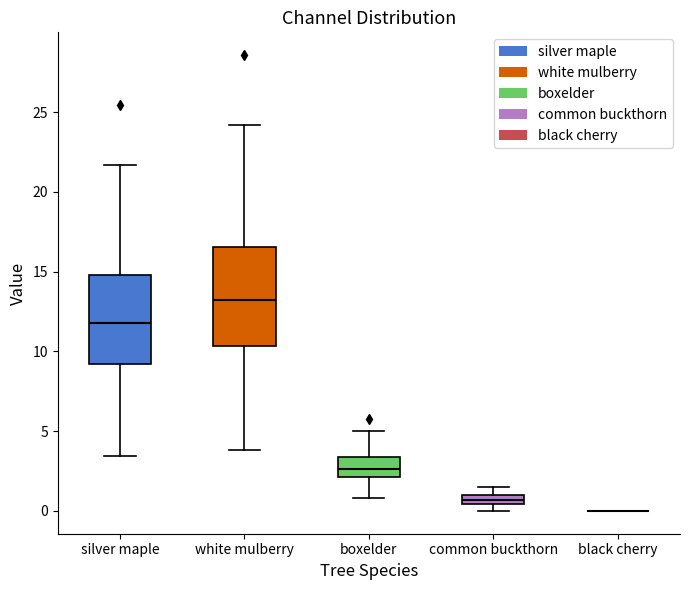

Where does the median line of the box for white mulberry sit on the y-axis? The values are not printed on the chart, so give them approximately, as read against the axis.

13.0